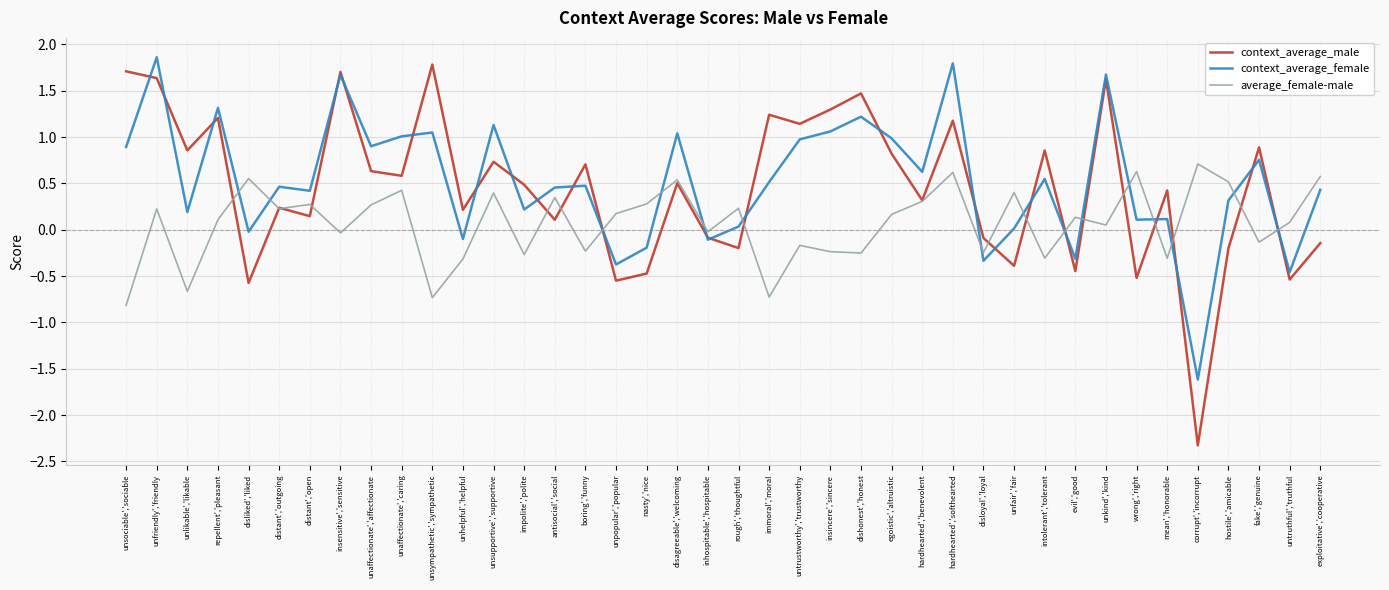

Is it true that context_average_female equals 0.6 at distant','open?

False